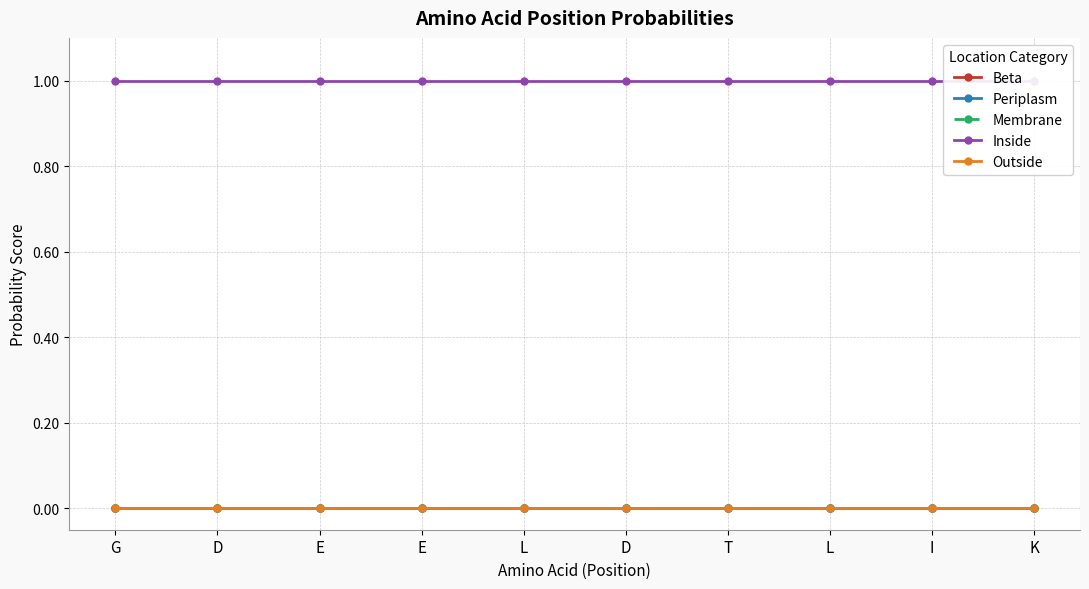

What is the label of the 3rd point from the left?

E